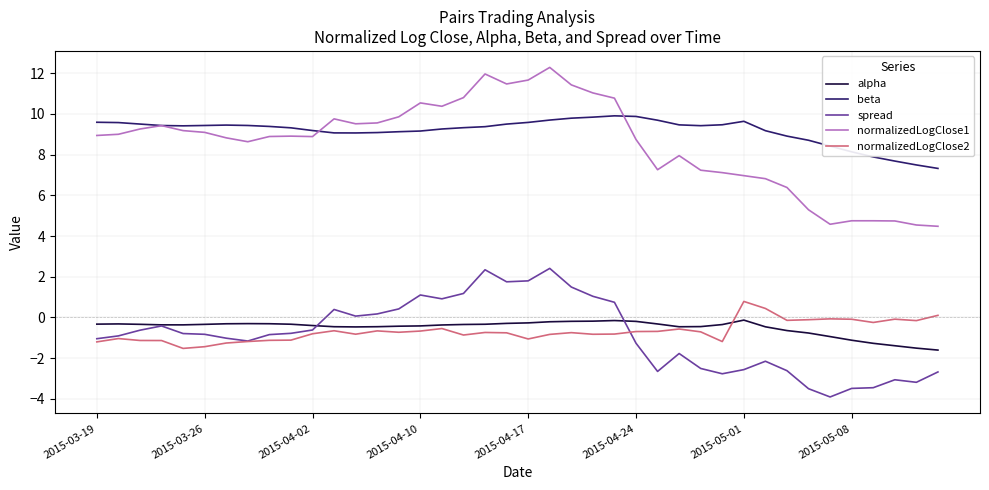

What is the smallest value displayed?

-3.9